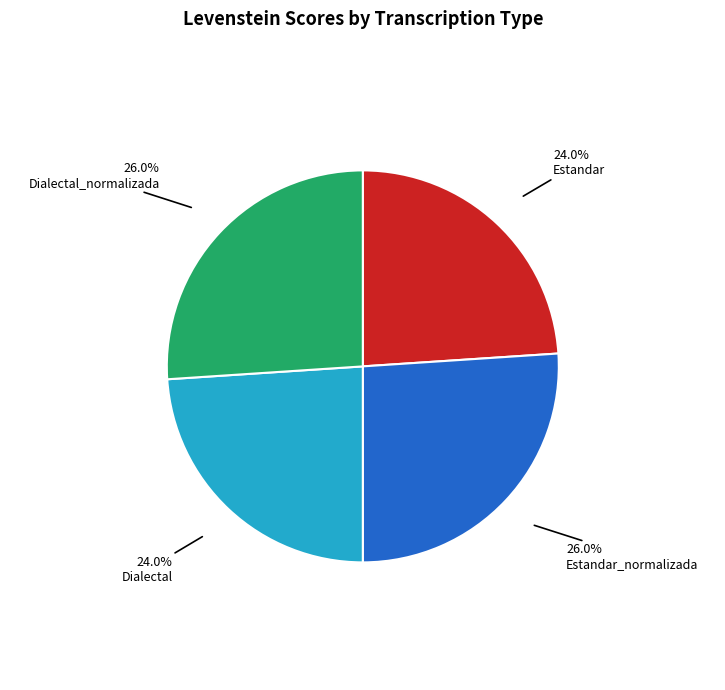

Is there any slice that represents more than half of the pie?

No